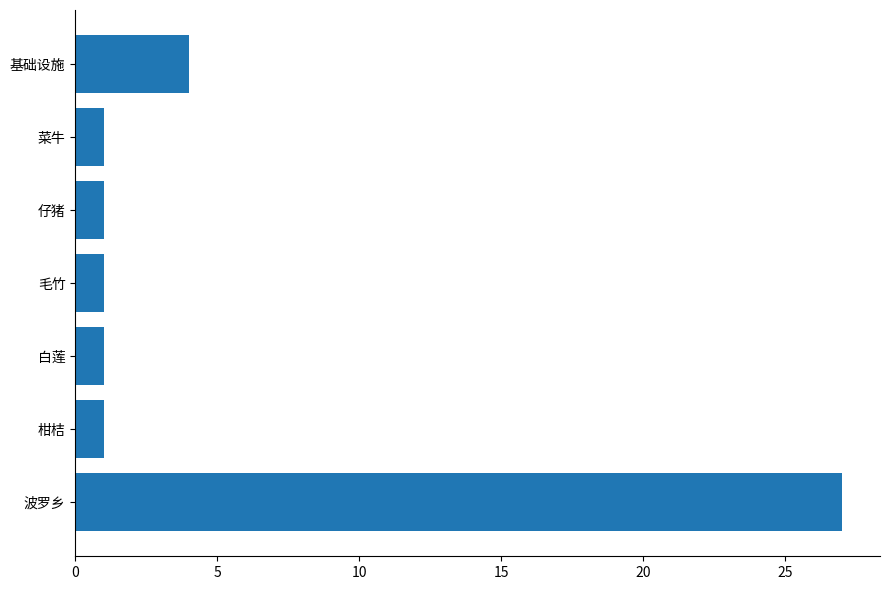

How many distinct data groups are displayed?

1